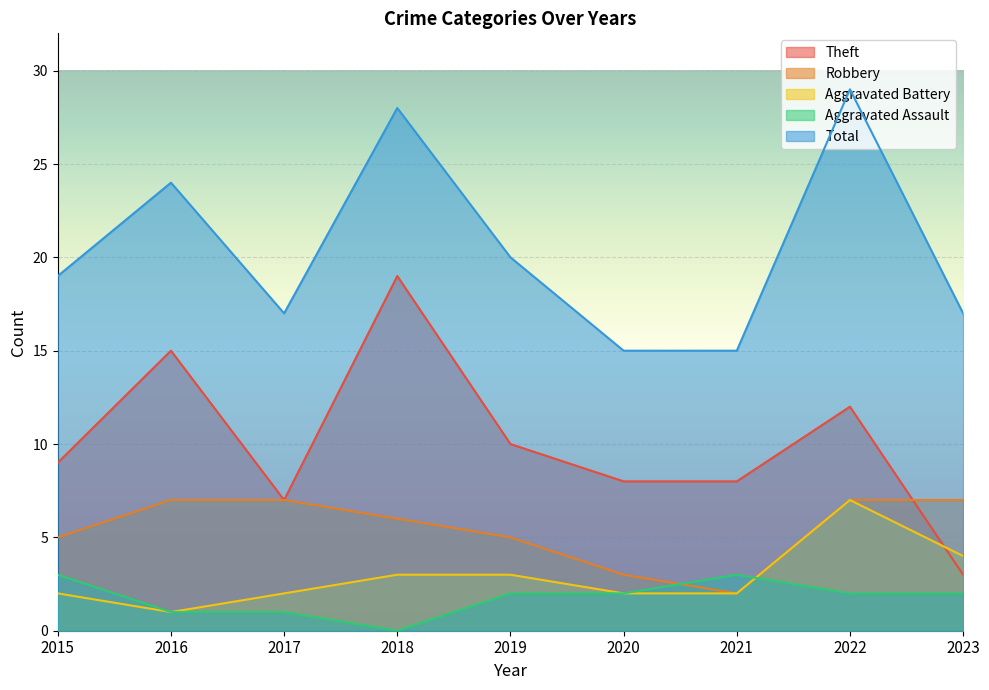

Reading left to right, transcribe all the data shown in this chart.

Theft: 9	15	7	19	10	8	8	12	3
Robbery: 5	7	7	6	5	3	2	7	7
Aggravated Battery: 2	1	2	3	3	2	2	7	4
Aggravated Assault: 3	1	1	0	2	2	3	2	2
Total: 19	24	17	28	20	15	15	29	17